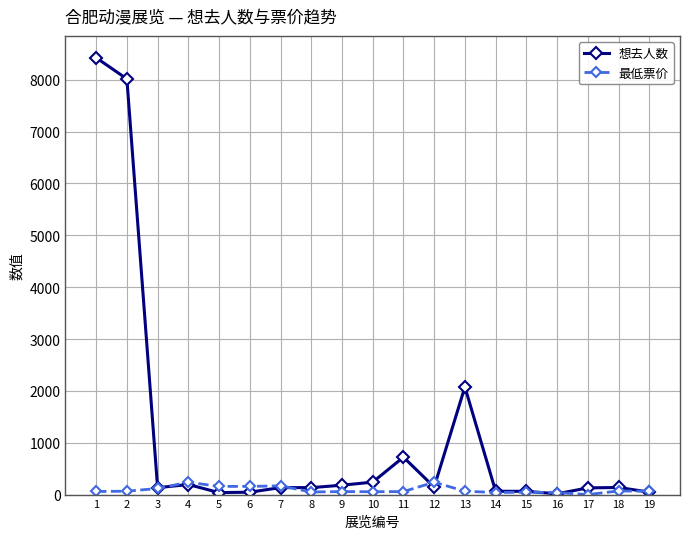

Which series has the largest total across all categories?

想去人数